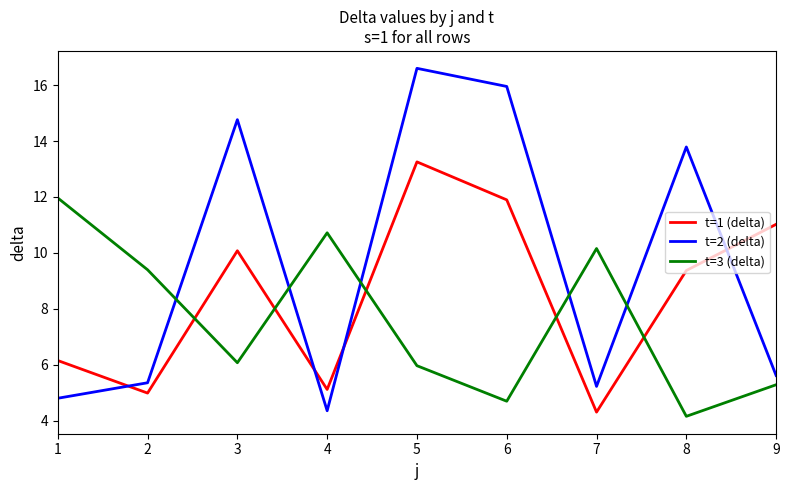

Which series has the largest total across all categories?

t=2 (delta)